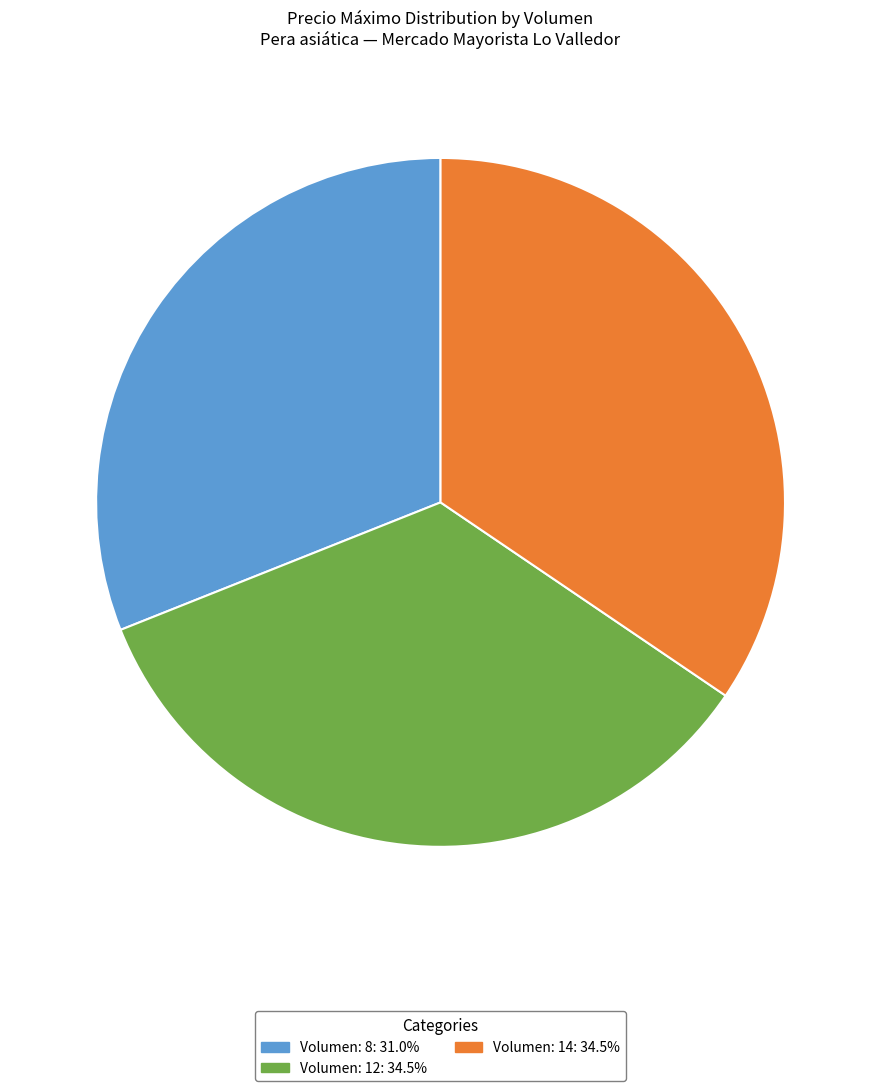

Does Volumen: 8: 31.0% represent more than half of the total?

No